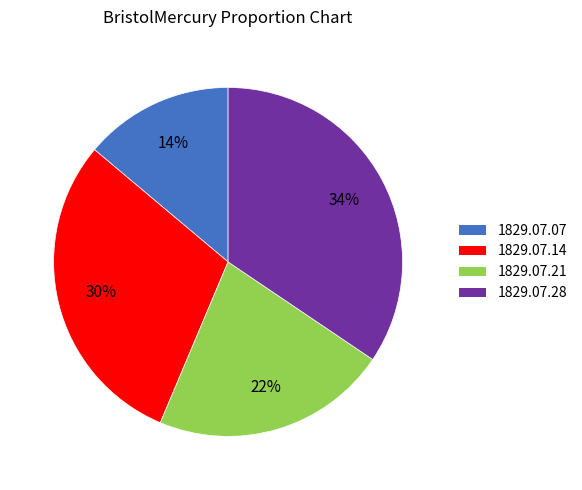

To the nearest percent, what is the average slice percentage?

25%